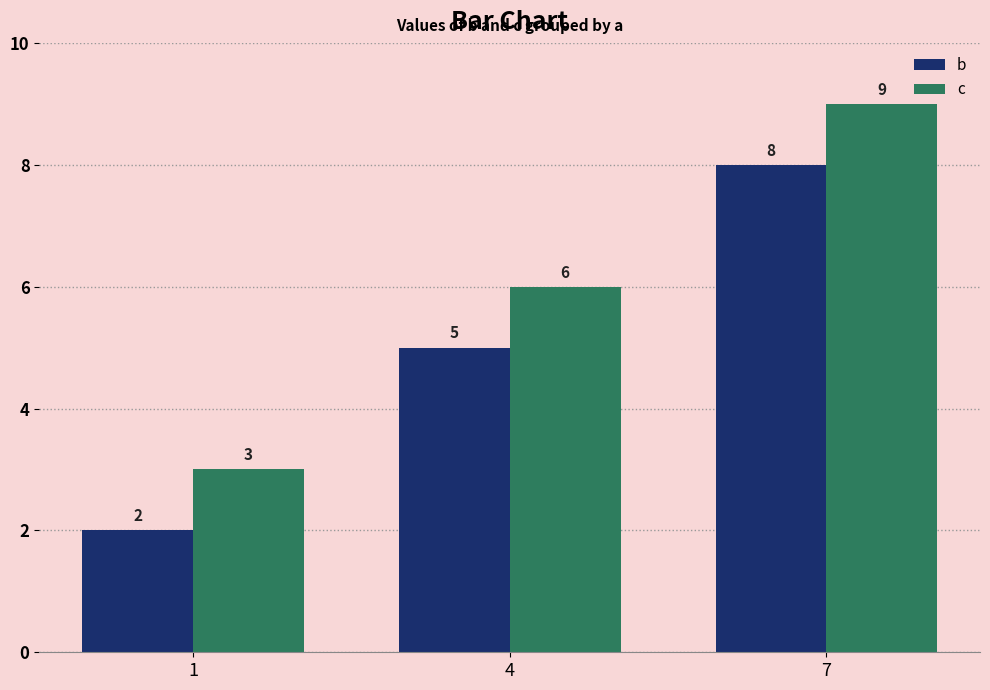

List the series in order of their peak value, lowest first.

b, c